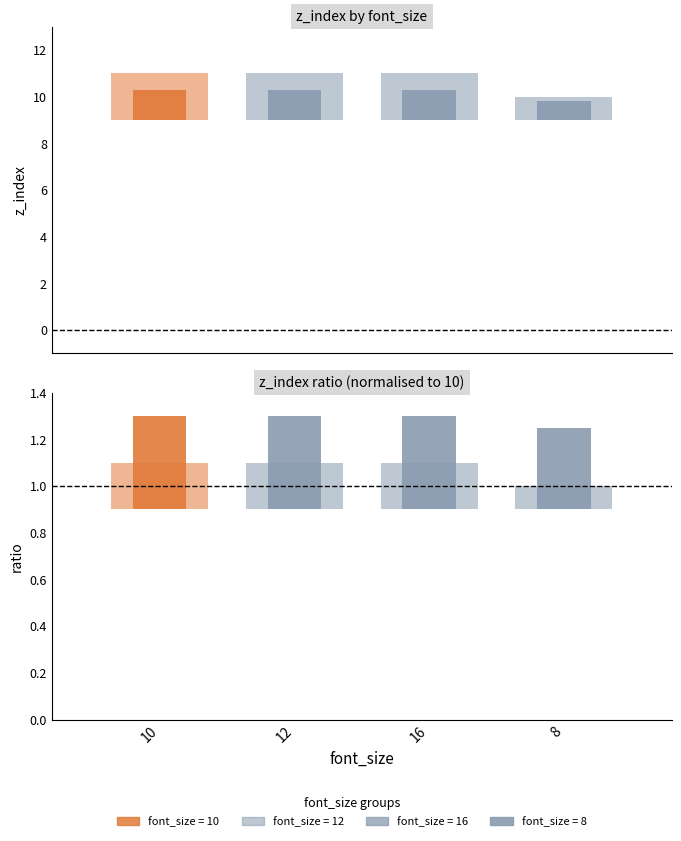

Reading right to left, what are all the values shown in this chart?

z_index_mean: 9.5	10.0	10.0	10.0
z_index_min: 9.0	9.0	9.0	9.0
z_index_max: 10.0	11.0	11.0	11.0